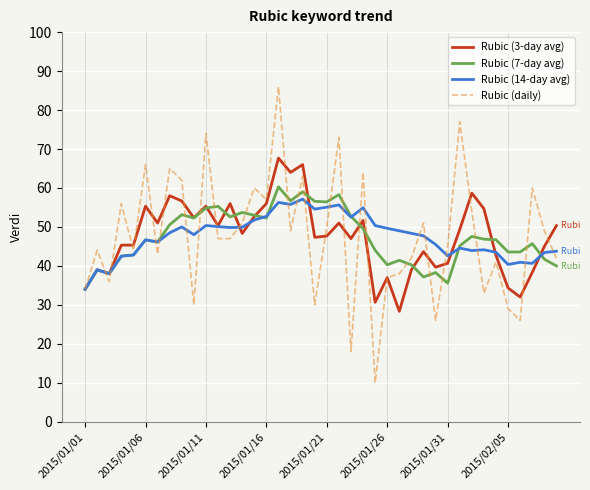

What is the highest value of the Rubic (3-day avg) series?

67.7